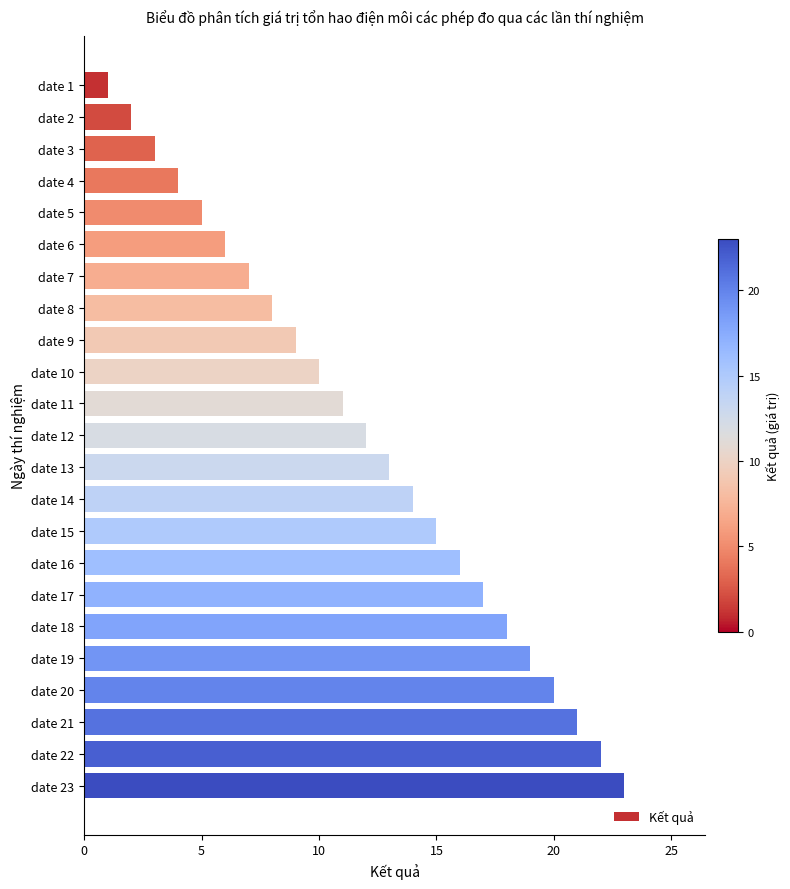

What is the difference between the maximum and minimum values?

22